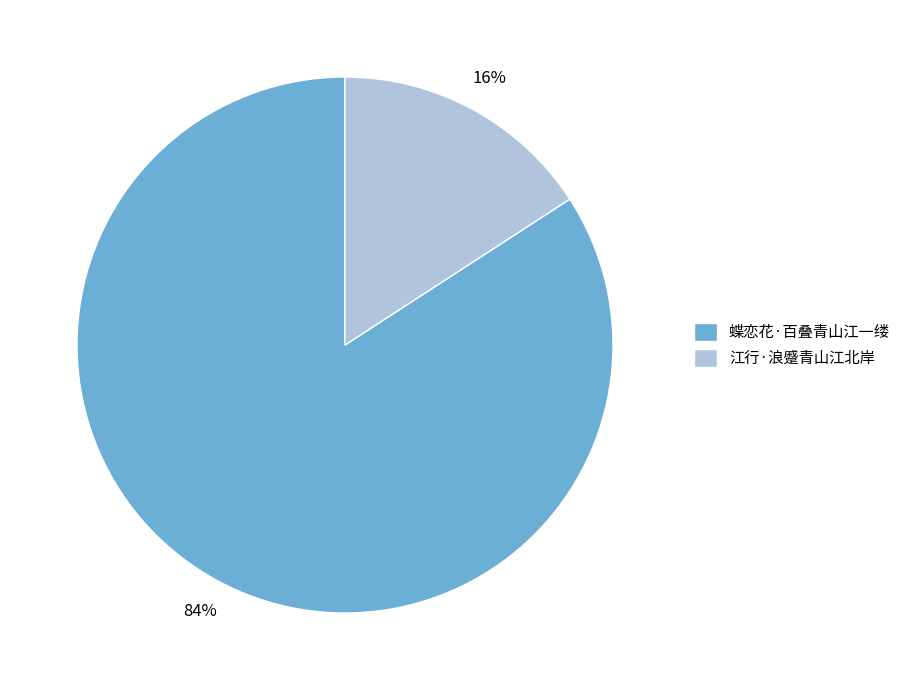

What is the smallest slice in the pie chart?

江行·浪蹙青山江北岸